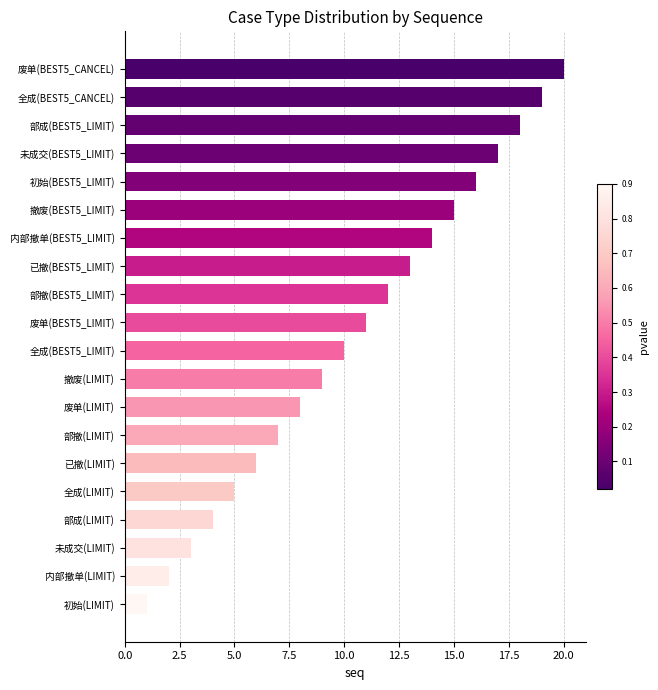

The chart shows a value of 3 at 未成交(LIMIT). True or false?

True